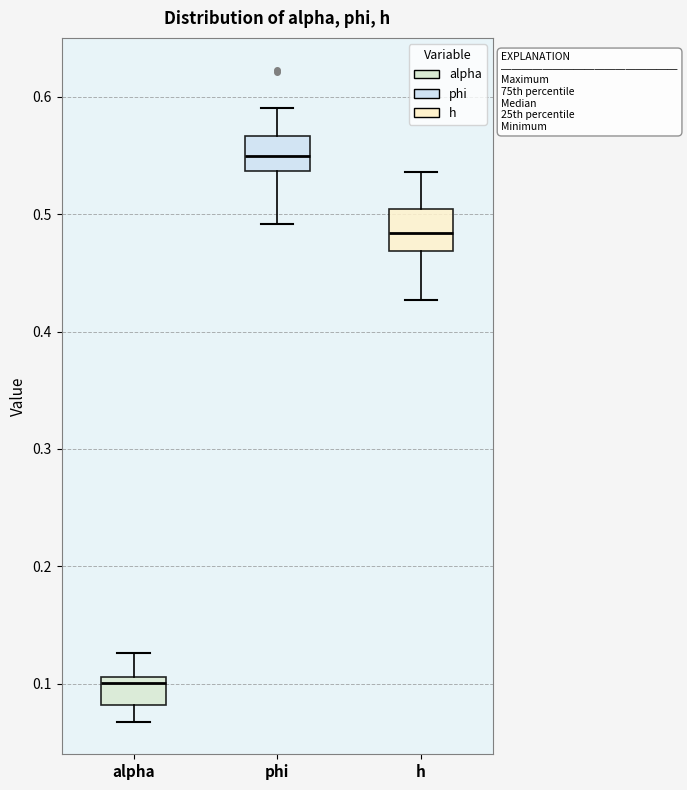

Reading left to right, read every box against the y-axis: the position of its median line, the range the box covers, and the ends of its whiskers. The values are not printed on the chart, so give them approximately, as read against the axis.

alpha: median 0.10, box 0.08 to 0.11, whiskers 0.07 to 0.13
phi: median 0.55, box 0.54 to 0.57, whiskers 0.49 to 0.59
h: median 0.48, box 0.47 to 0.50, whiskers 0.43 to 0.54